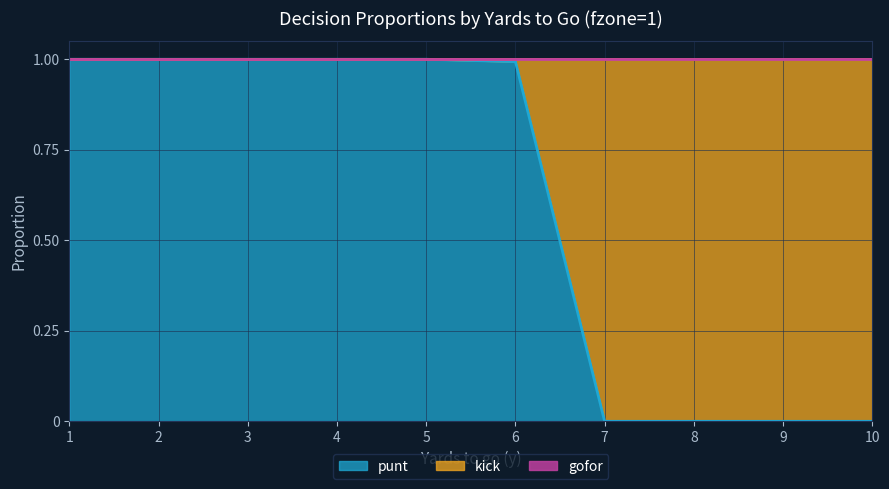

What is the difference between the maximum and minimum values in the punt series?

1.0